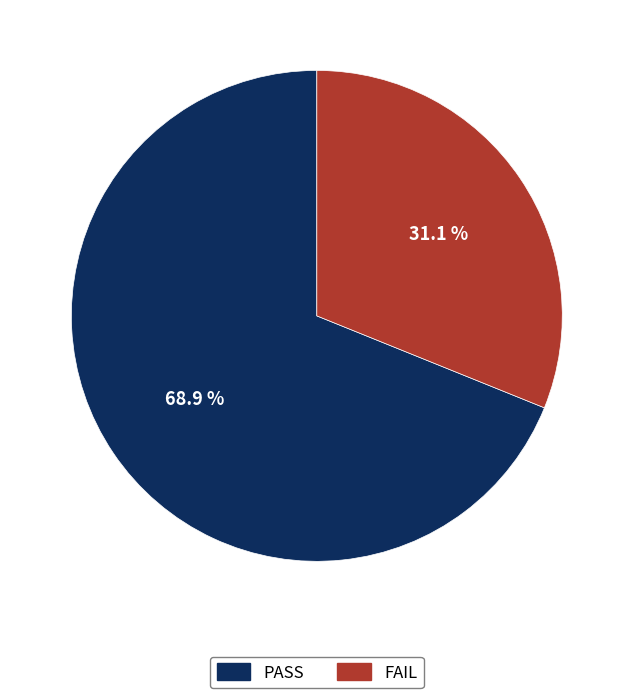

To the nearest percent, what is the difference between the largest and smallest slice percentages?

38%